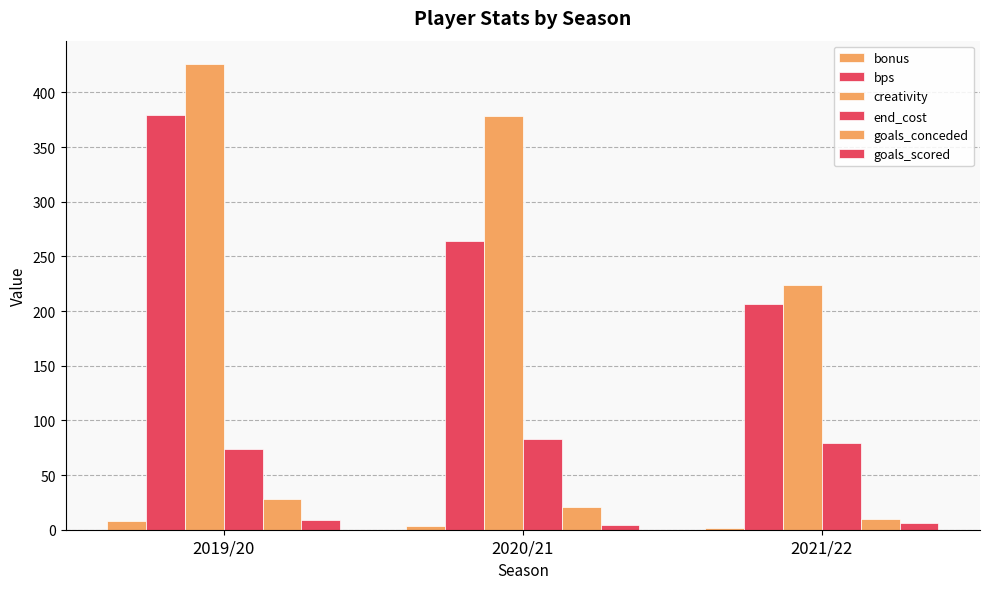

What is the difference between the goals_conceded values at 2021/22 and 2020/21?

11.0